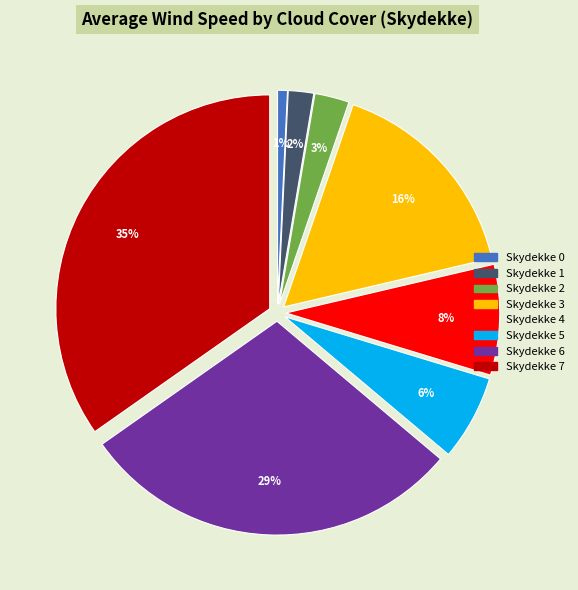

Do Skydekke 4 and Skydekke 3 together represent more than half of the pie?

No